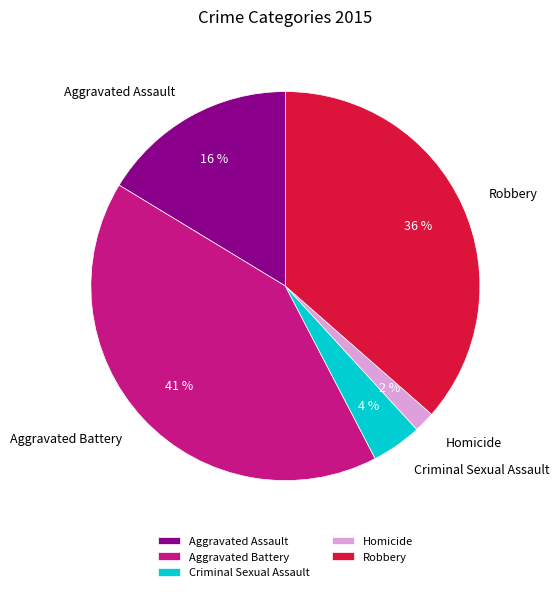

To the nearest percent, what percentage of the pie is Robbery?

36%